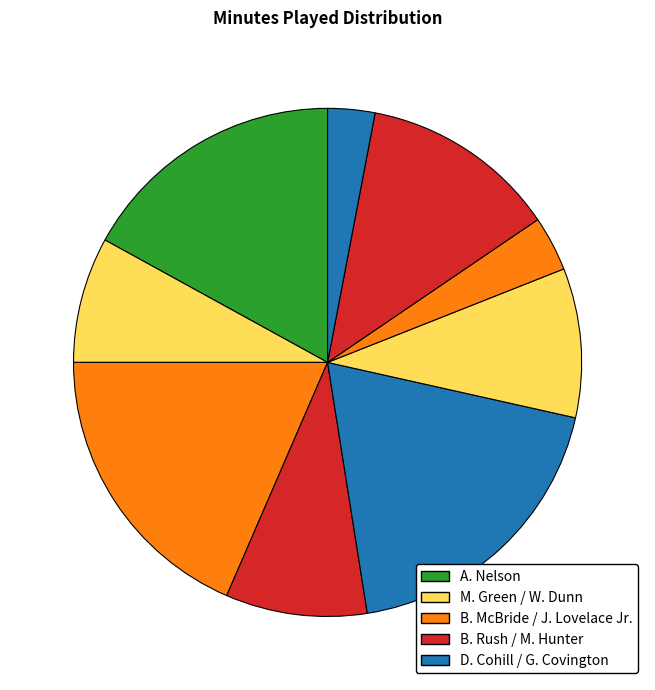

Count the number of slices in the pie.

9